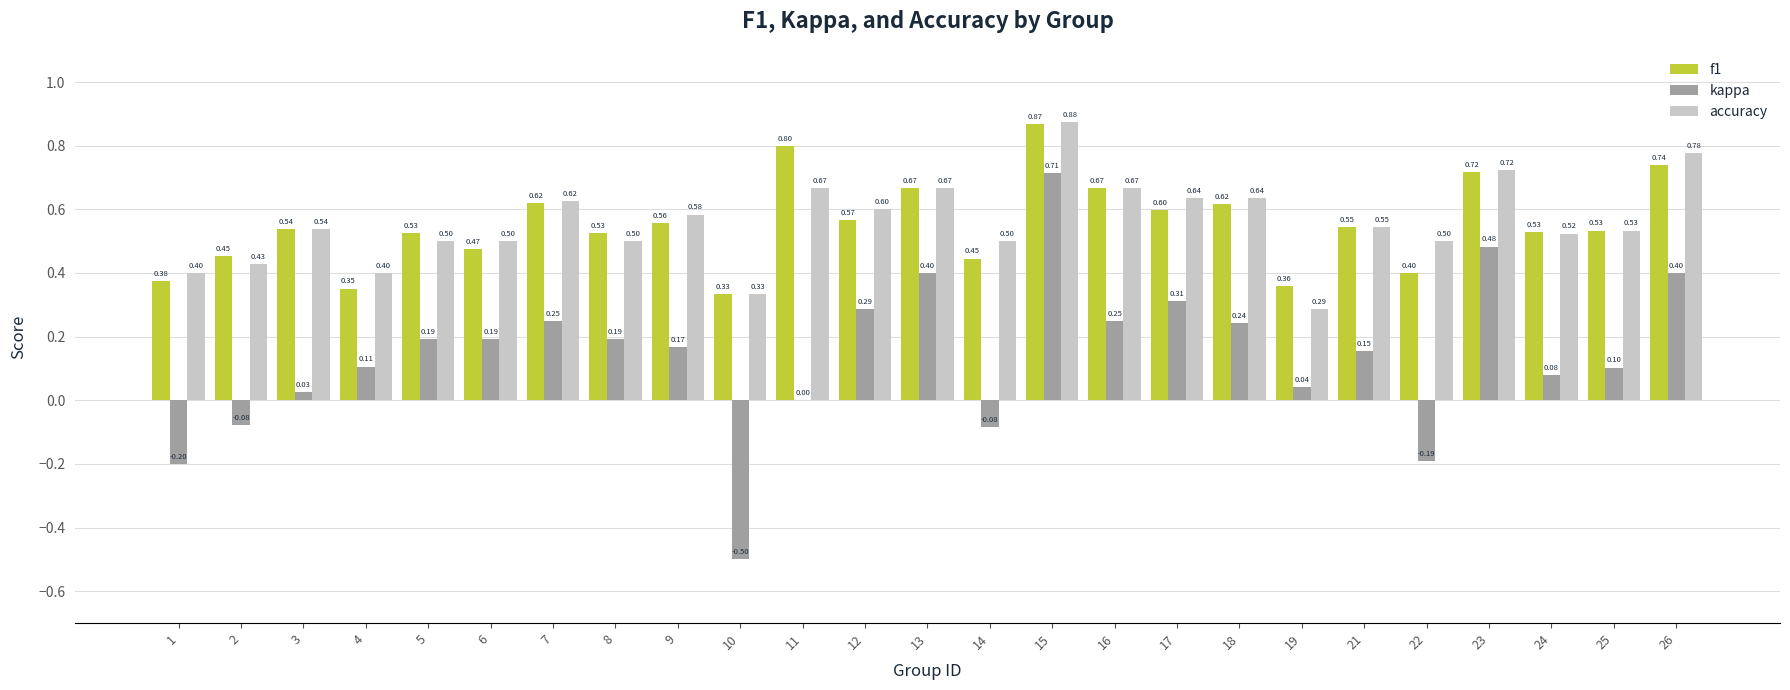

Which series has the largest total across all categories?

accuracy